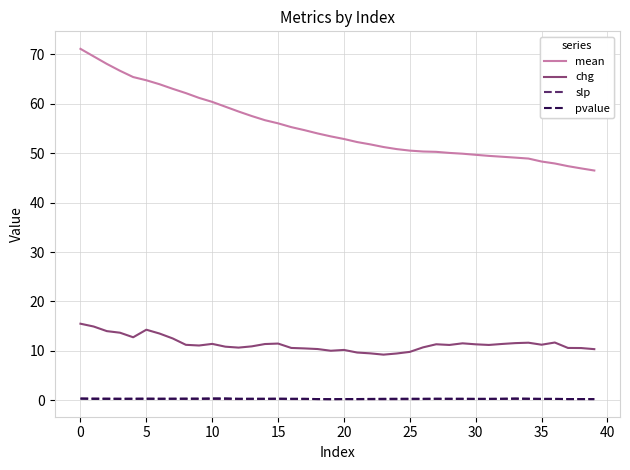

At how many categories does at least one series exceed 24?

40